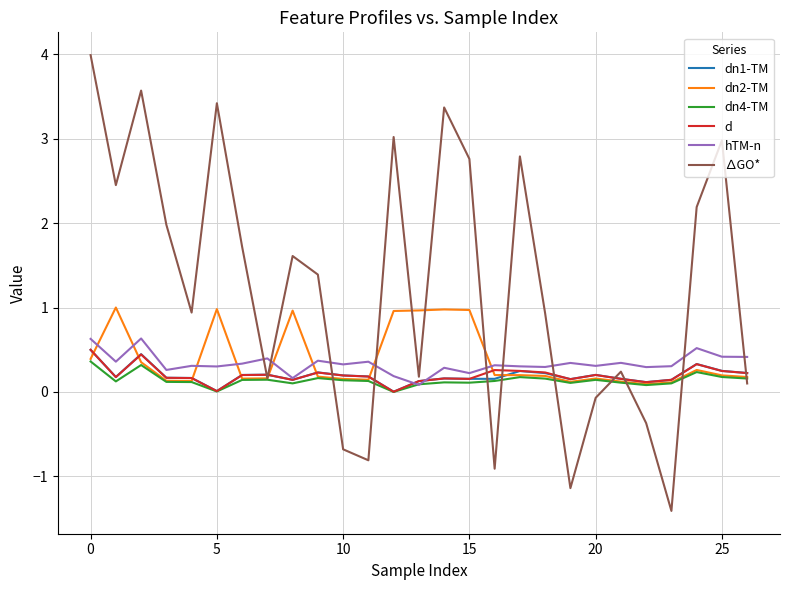

What is the minimum value shown in the chart?

-1.4